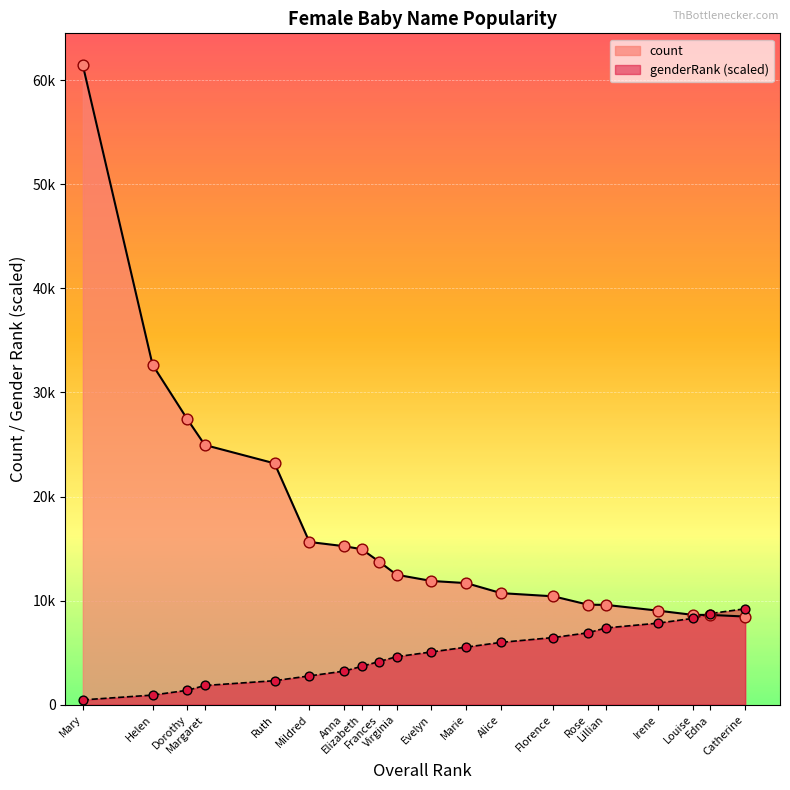

Which series contains the highest Y value?

count